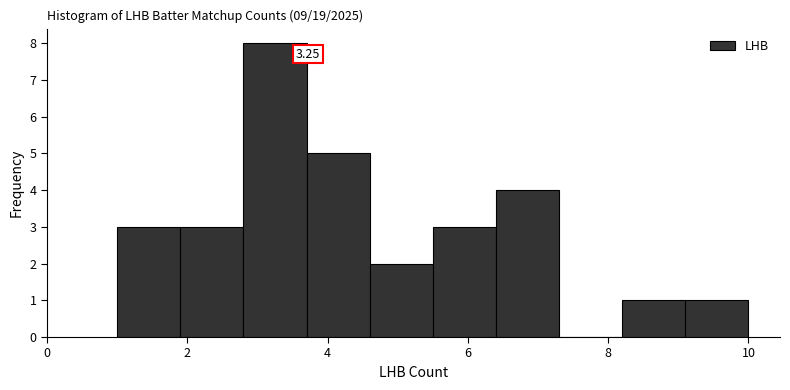

Which range on the x-axis has the tallest bar?

2.8 to 3.7